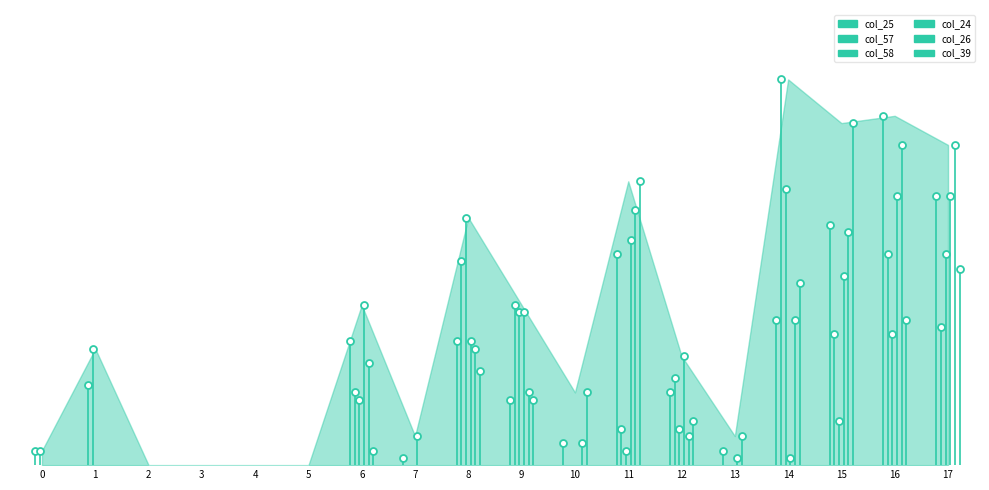

Is it true that col_58 equals 0.0 at row_10?

True